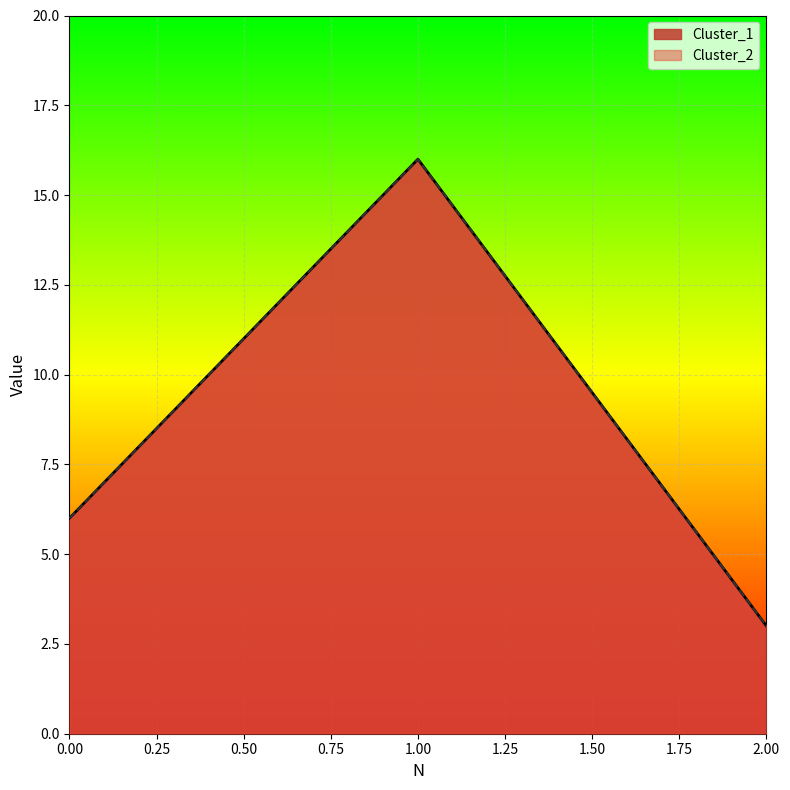

List the series in order of their peak value, highest first.

Cluster_1, Cluster_2